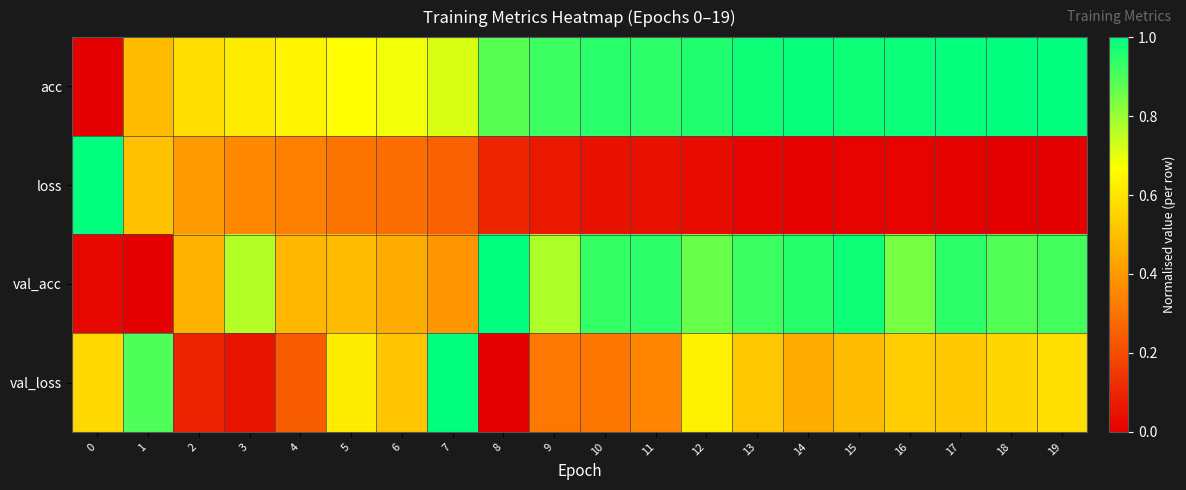

What is the total value across all series at 19?

2.5